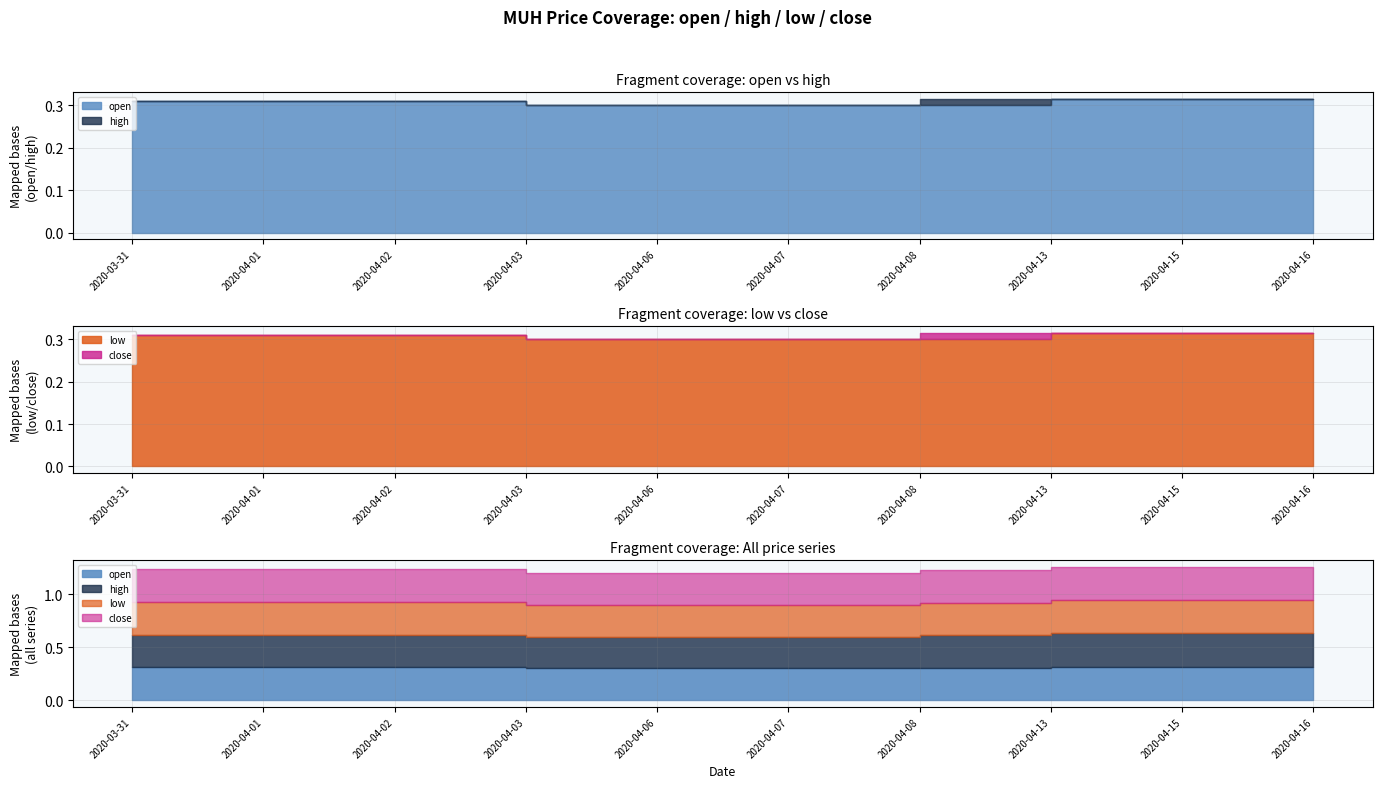

What is the label of the 9th point from the left?

2020-04-15